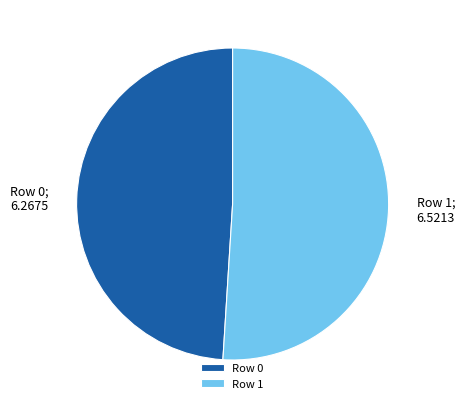

What is the majority slice?

Row 1